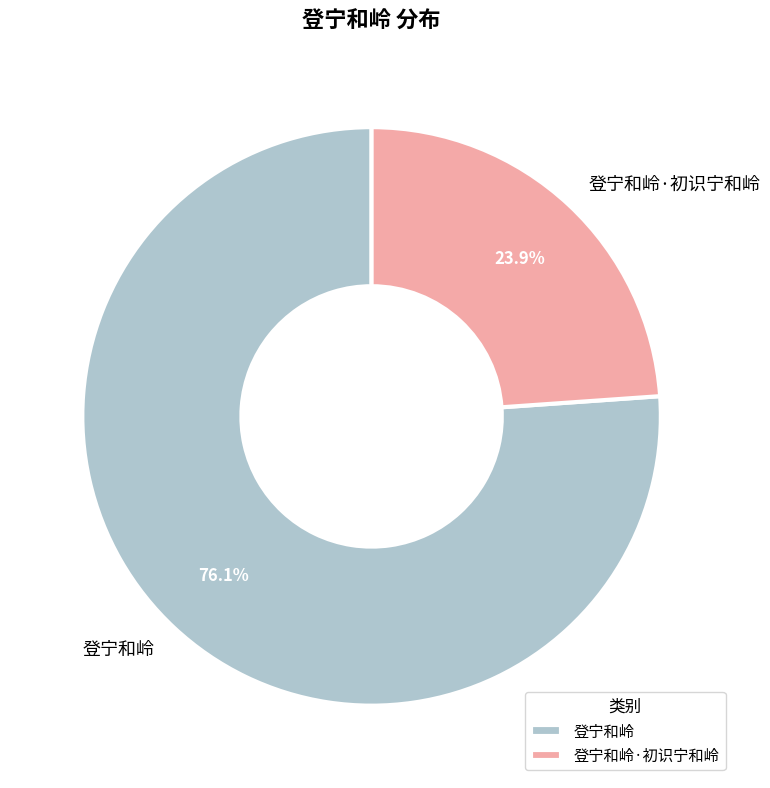

Between 登宁和岭 and 登宁和岭·初识宁和岭, which is larger?

登宁和岭